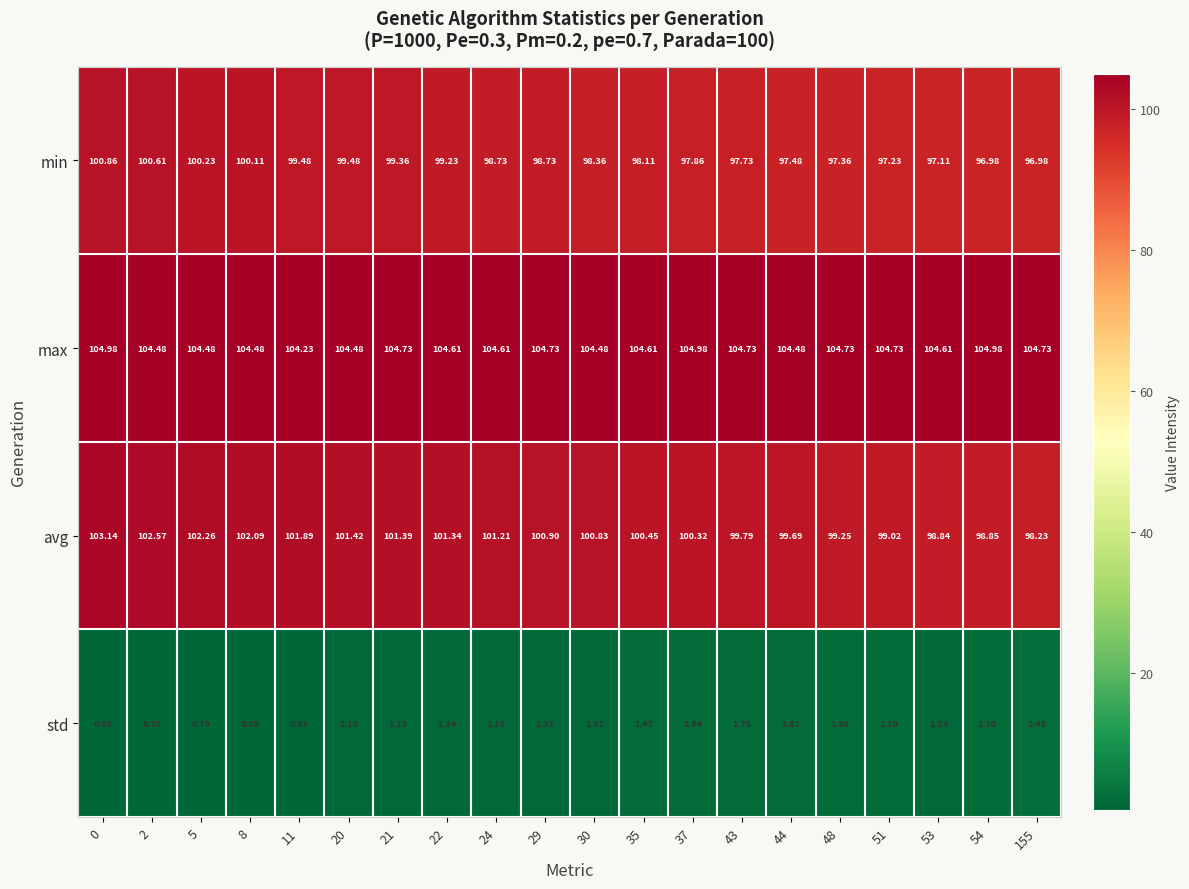

How many values in the avg series exceed 100?

13